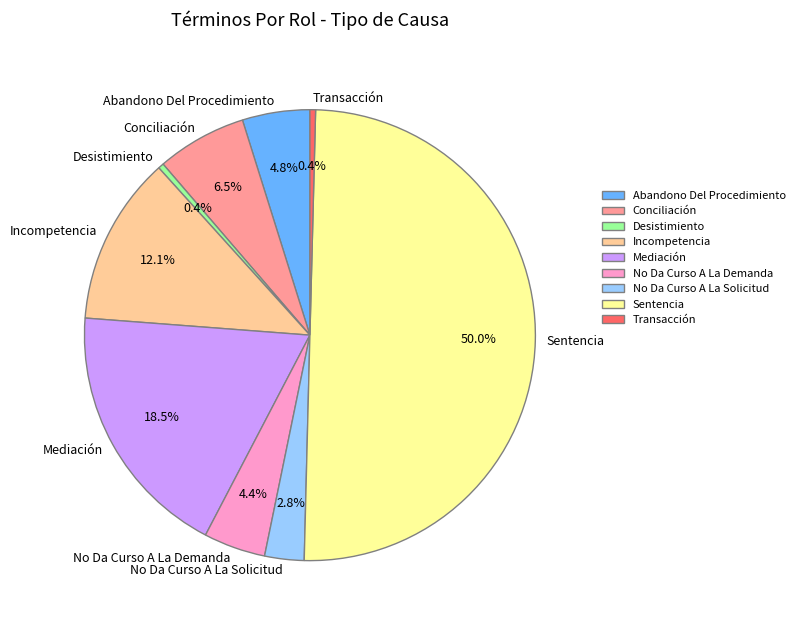

Is Incompetencia the majority of the pie?

No